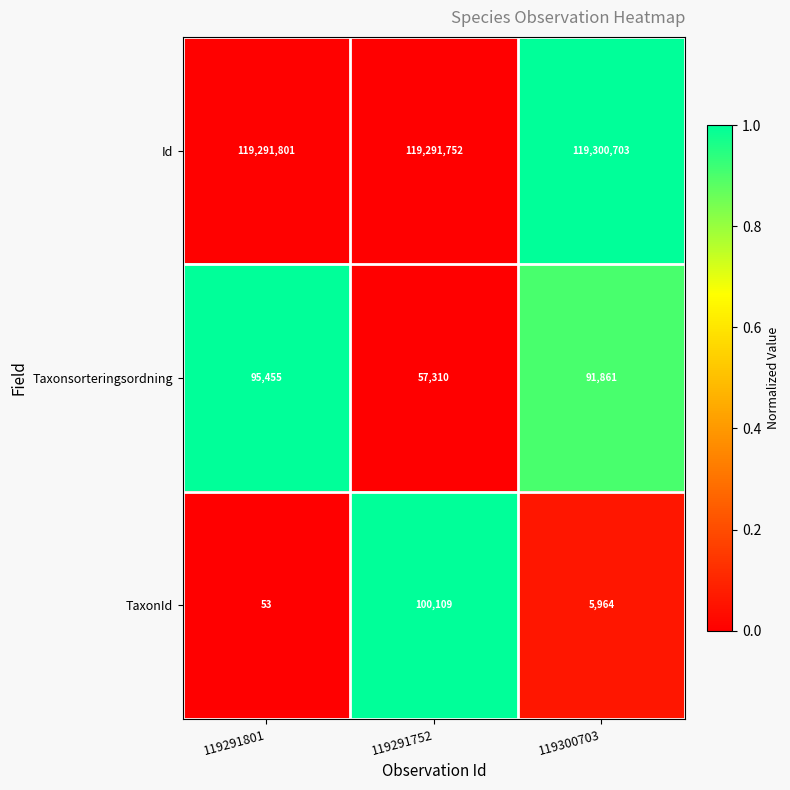

Reading left to right, list all the values displayed in this chart.

Id: 119291801	119291752	119300703
Taxonsorteringsordning: 95455	57310	91861
TaxonId: 53	100109	5964